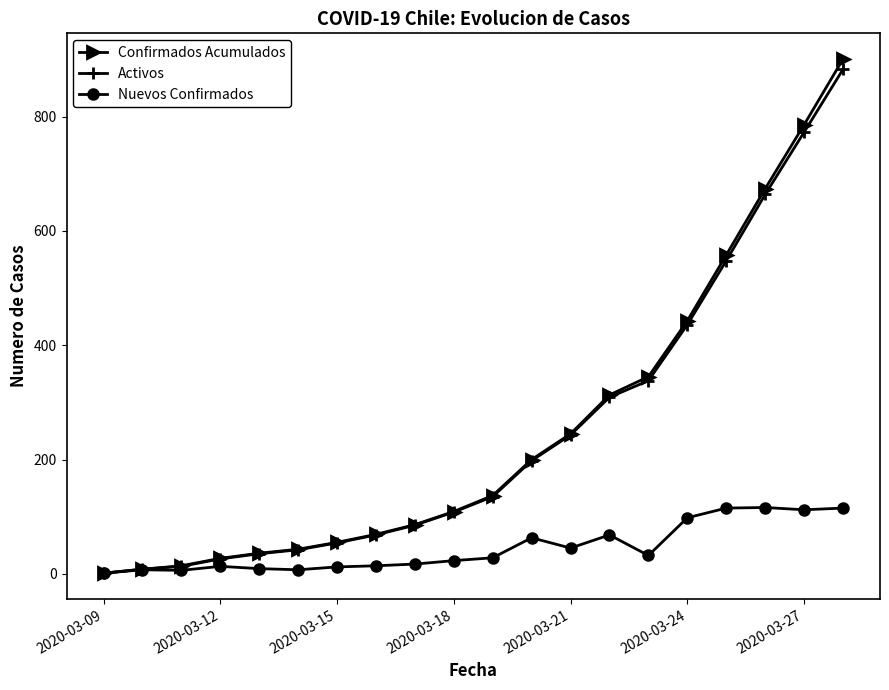

What is the average value of the Nuevos Confirmados series?

45